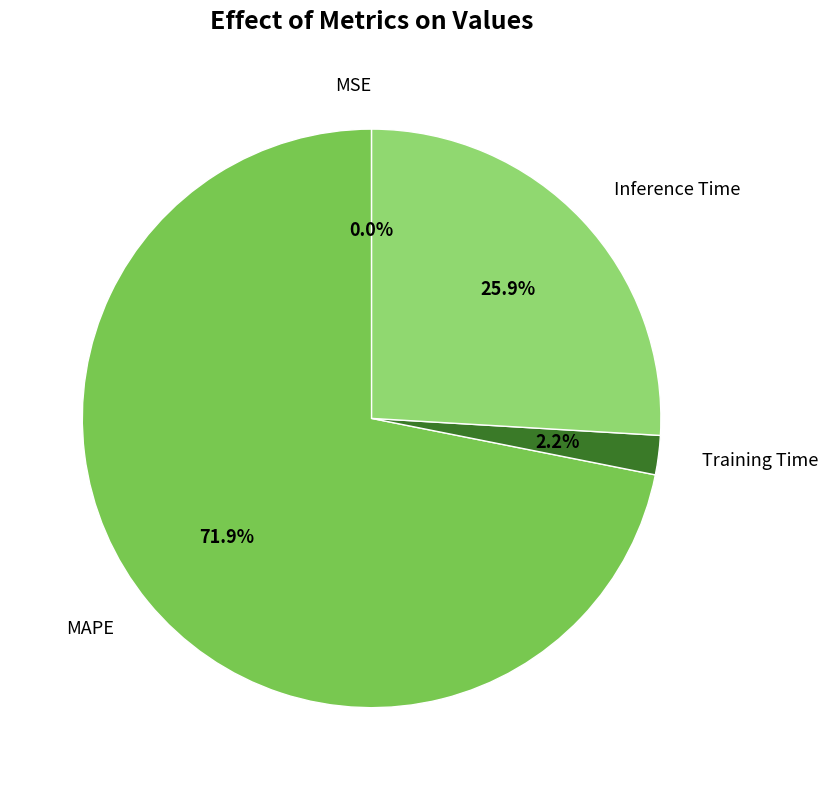

What is the largest slice in the pie chart?

MAPE